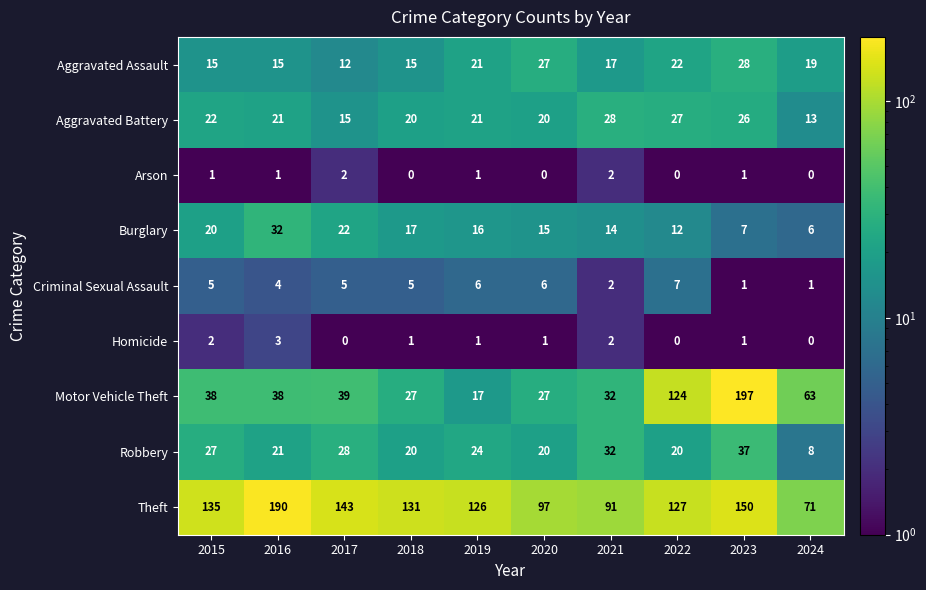

Where is Motor Vehicle Theft nearest to the value 107?

2022